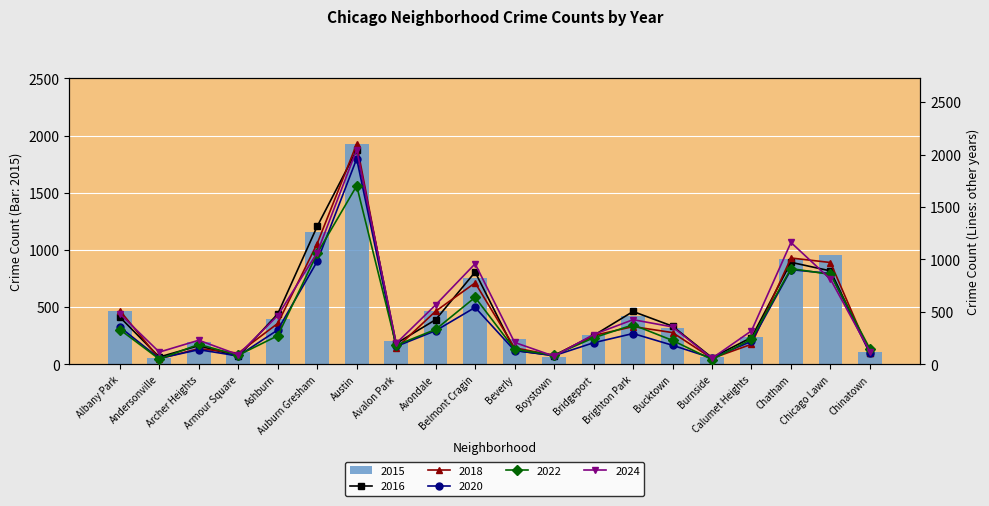

What is the difference between the 2024 values at Beverly and Calumet Heights?

111